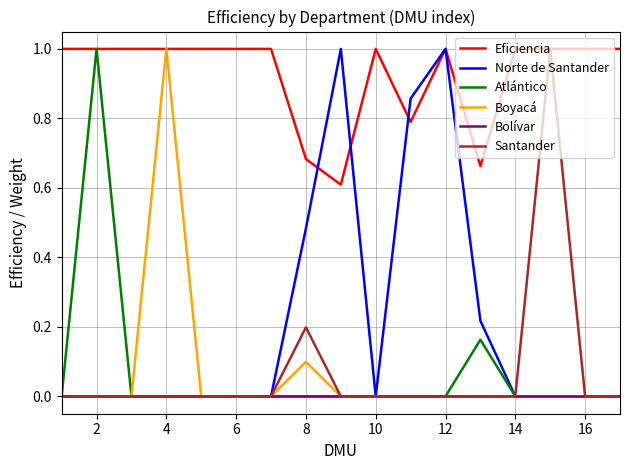

At how many categories does at least one series exceed 0?

17